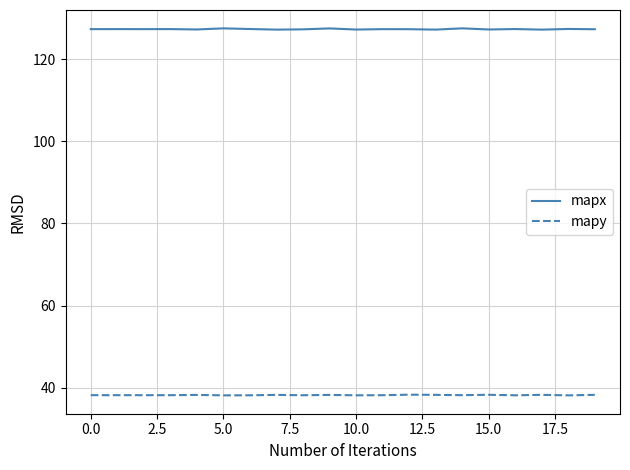

True or false: mapx and mapy intersect in this chart.

False